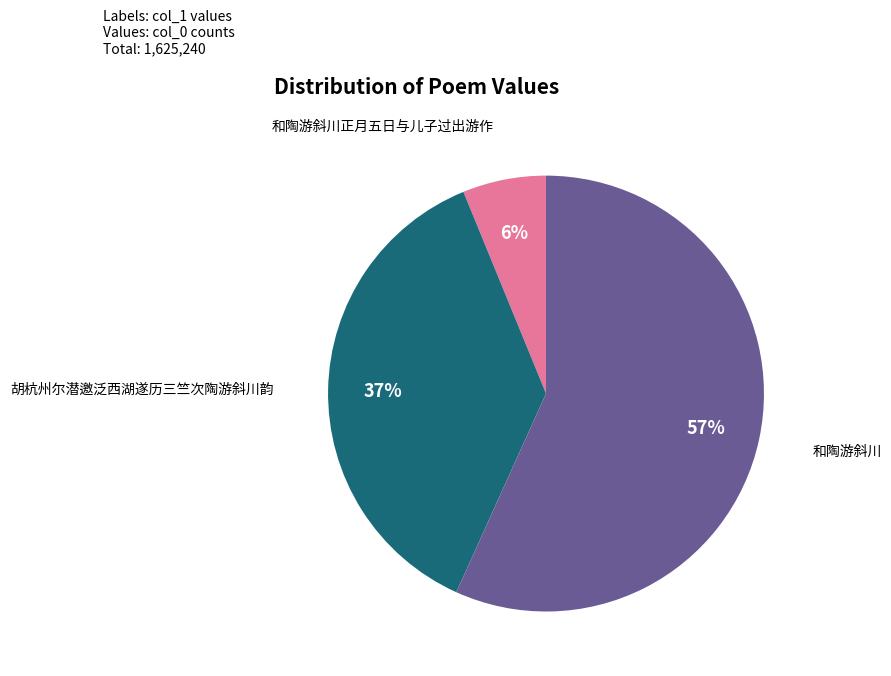

Is there a majority slice in this chart?

Yes